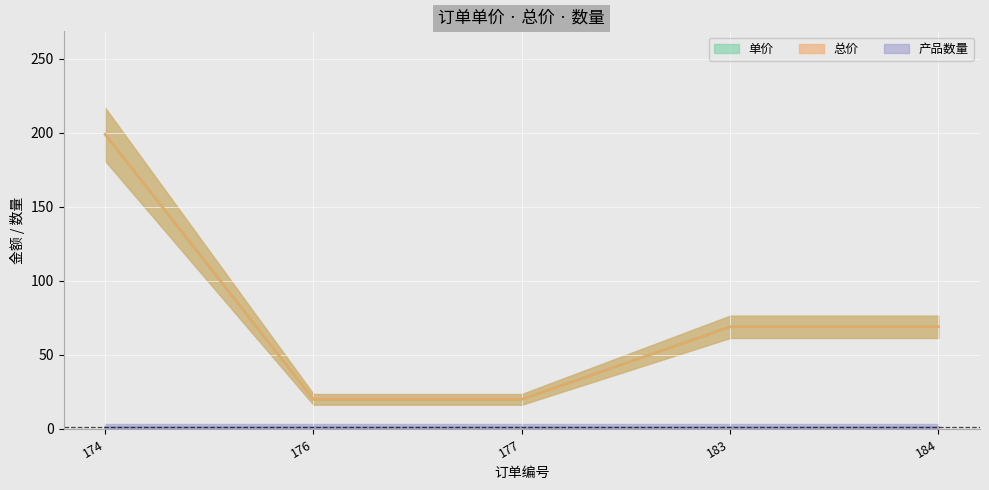

What is the average value of the 单价 series?

75